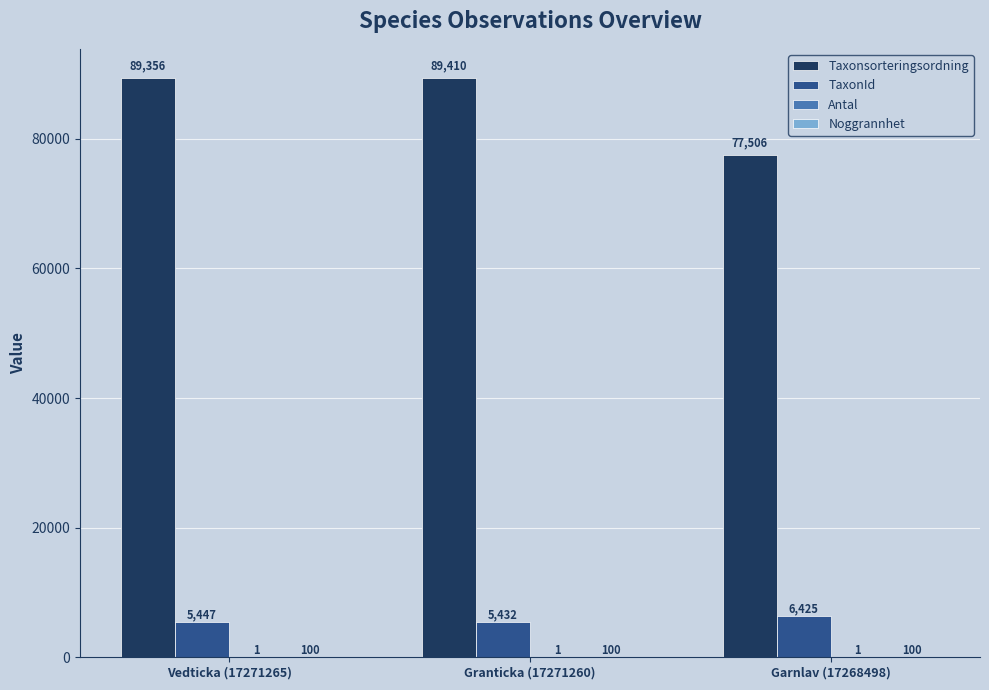

What is the greatest value displayed?

89410